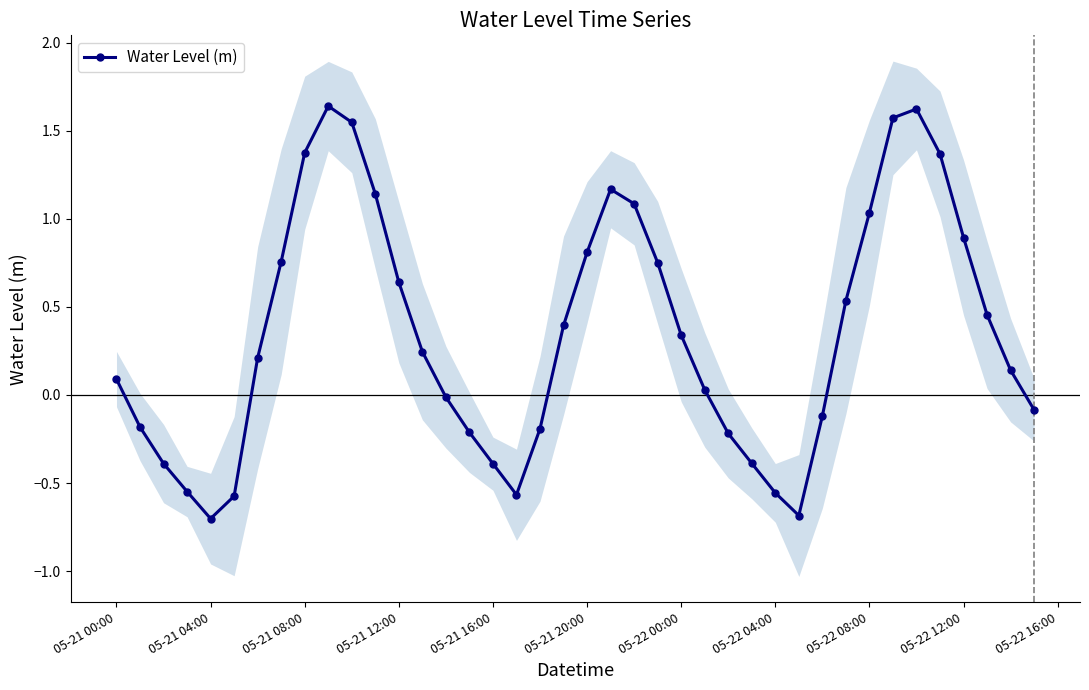

How many lines are shown in the chart?

1